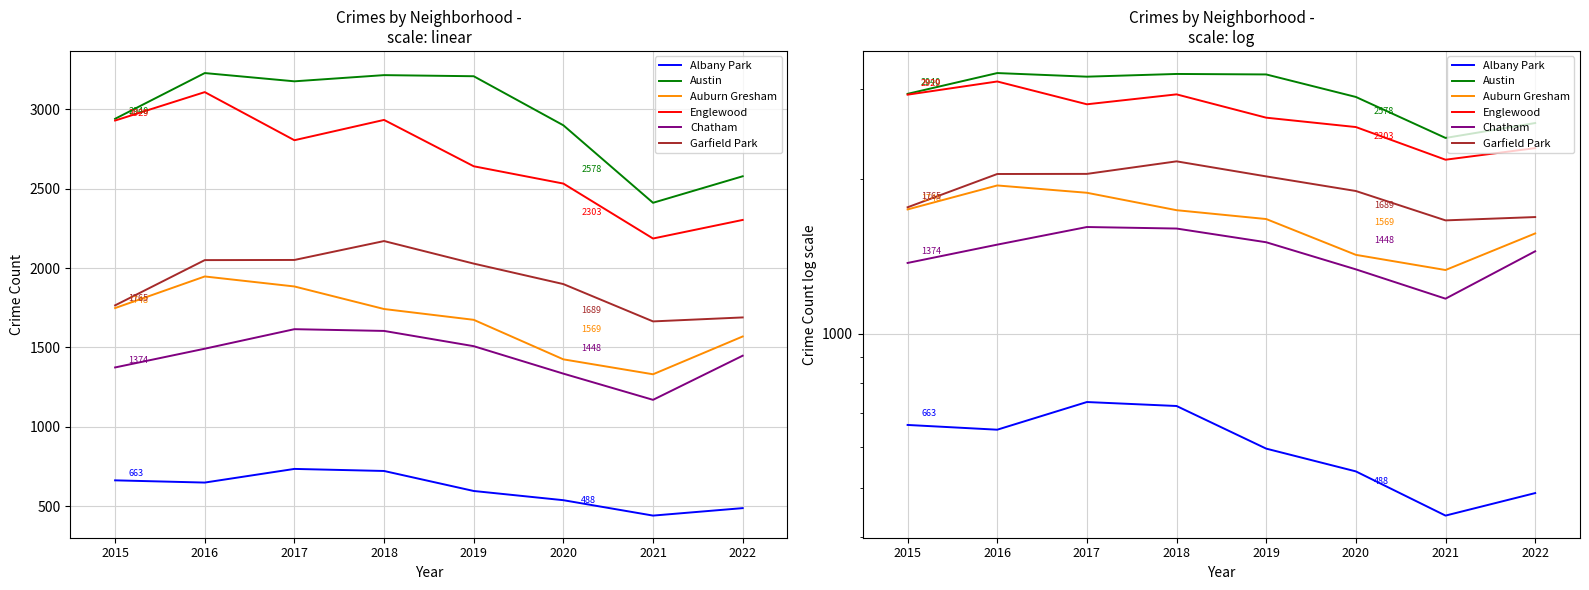

Which series changed the most between 2015 and 2019?

Englewood